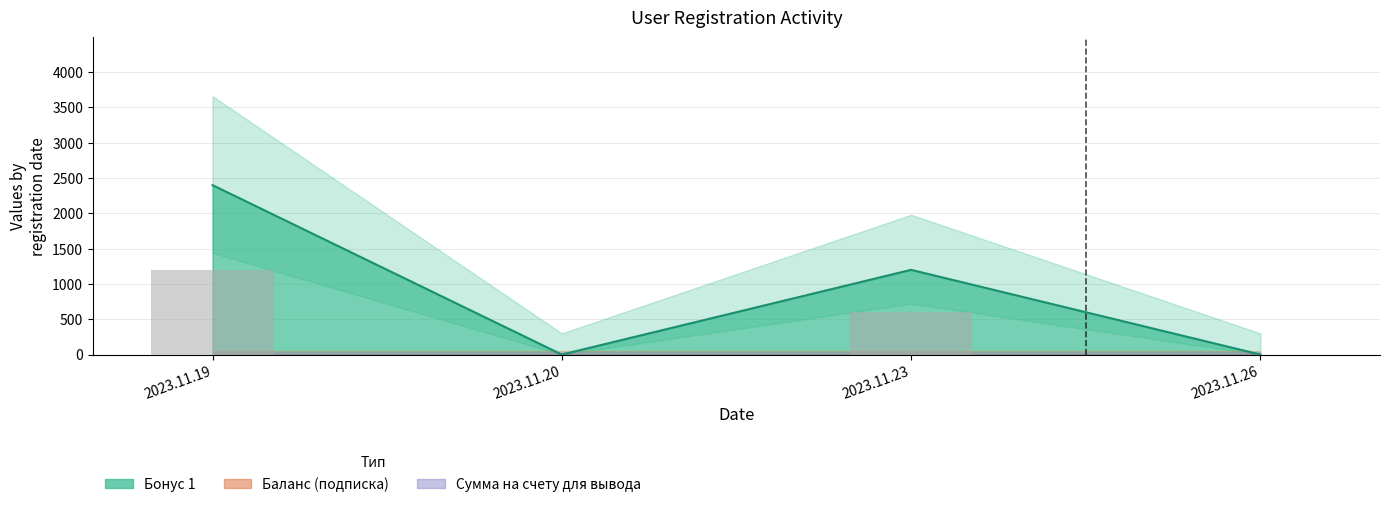

Where is Бонус 1 nearest to the value 1200?

2023.11.23